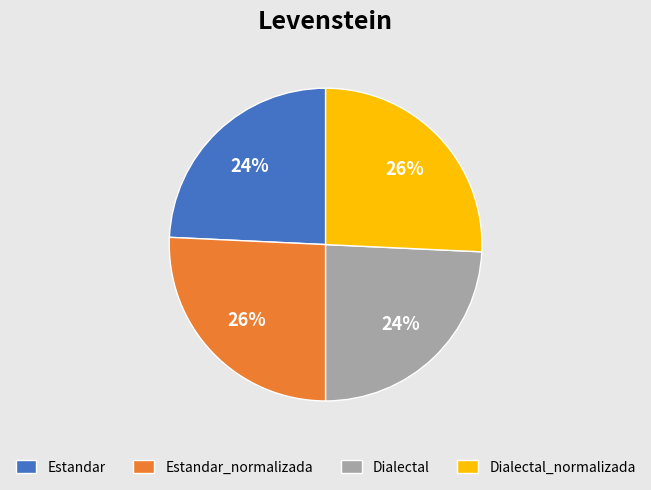

True or false: Dialectal accounts for 36% of the total.

False